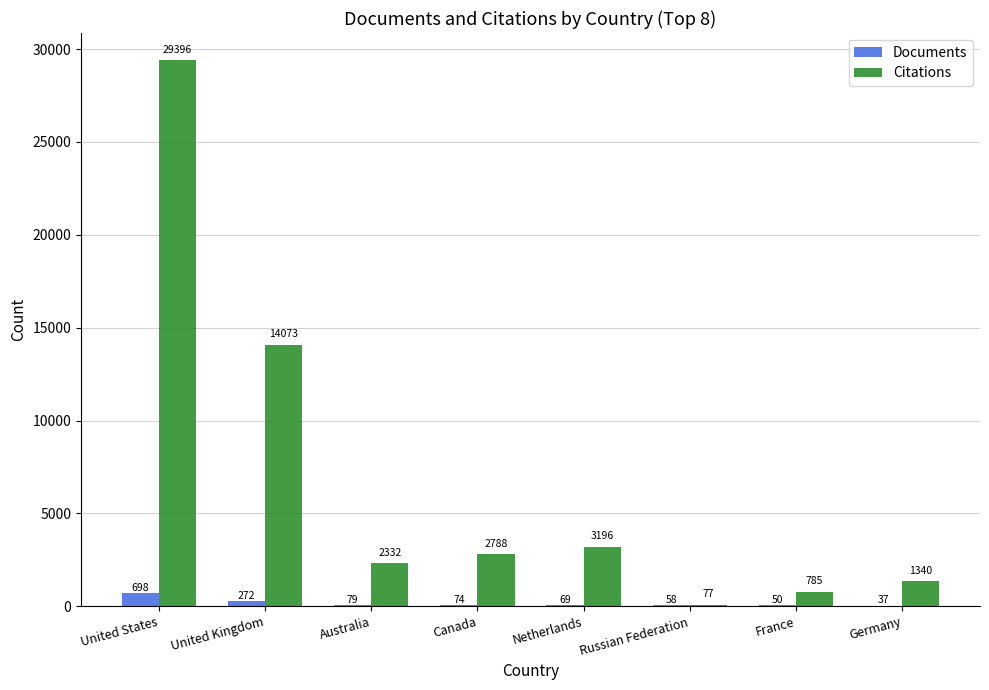

What is the highest value of the Documents series?

698